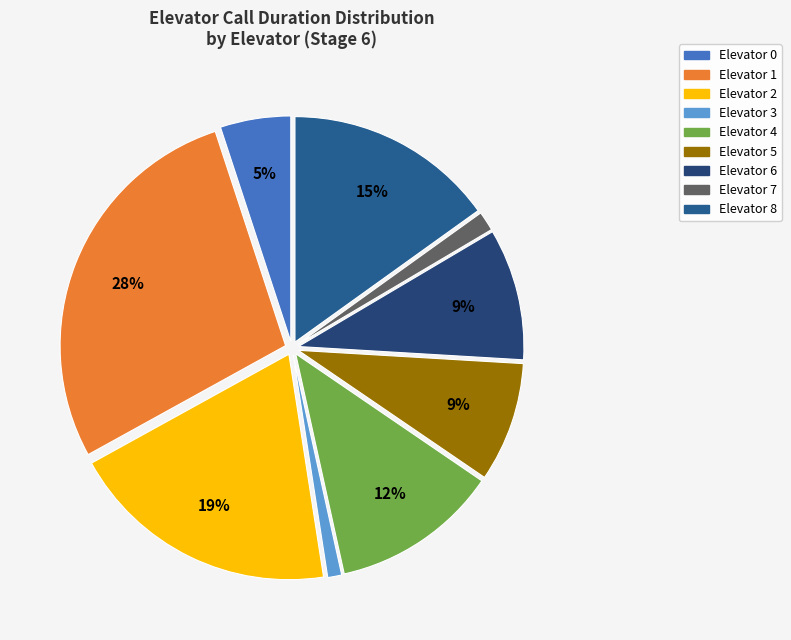

To the nearest percent, what is the difference between the largest and smallest slice percentages?

27%